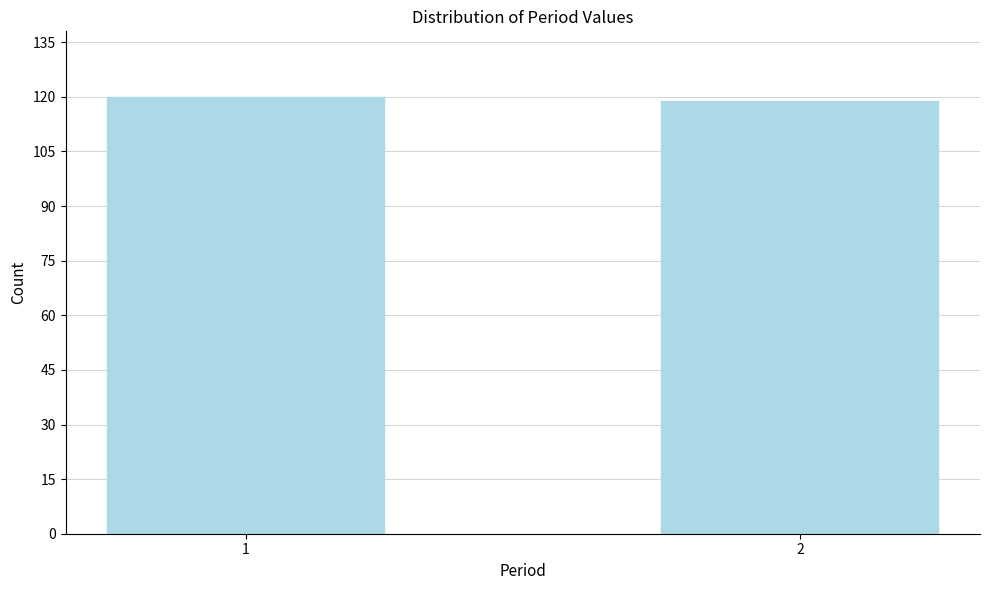

Reading left to right, extract all data points from this chart.

1=120	2=119